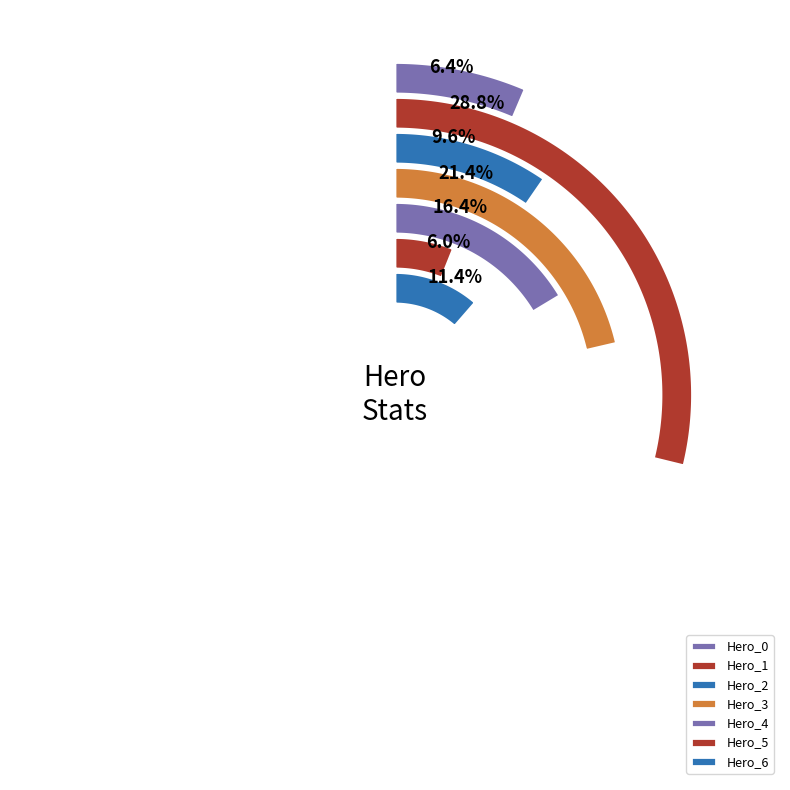

Approximately how many times larger is the value at Hero_4 compared to Hero_6?

1.4